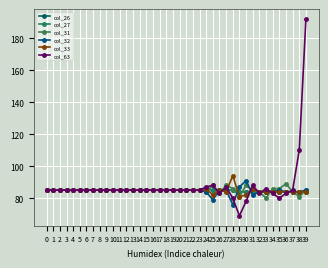

Does the chart have visible grid lines?

Yes